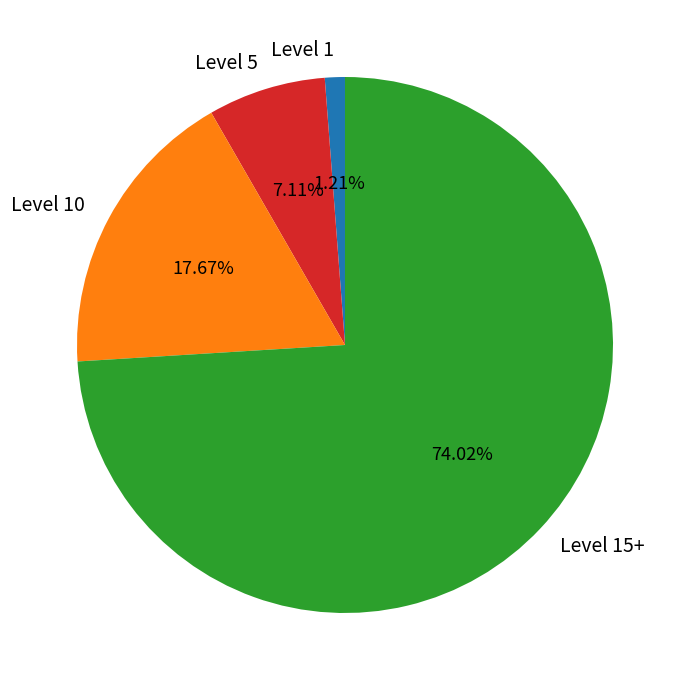

How many segments does this pie chart have?

4